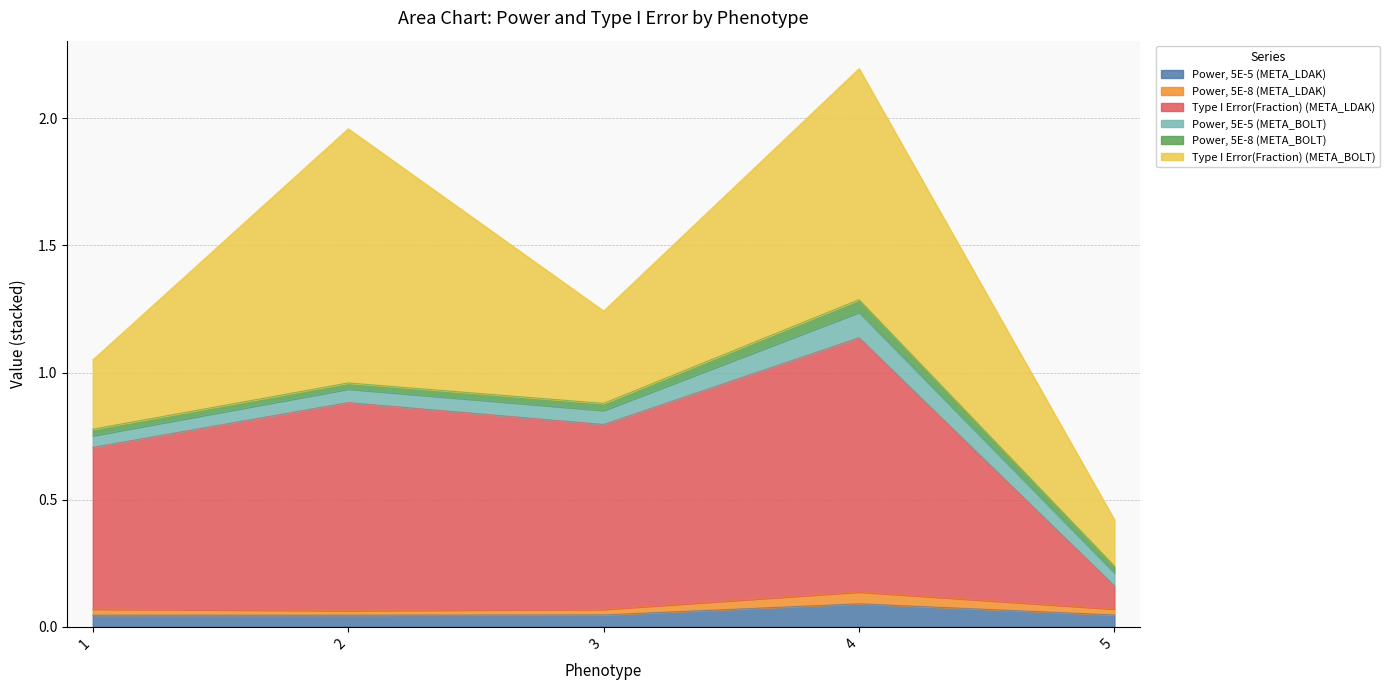

True or false: Type I Error(Fraction) (META_LDAK) and Power, 5E-5 (META_LDAK) intersect in this chart.

False